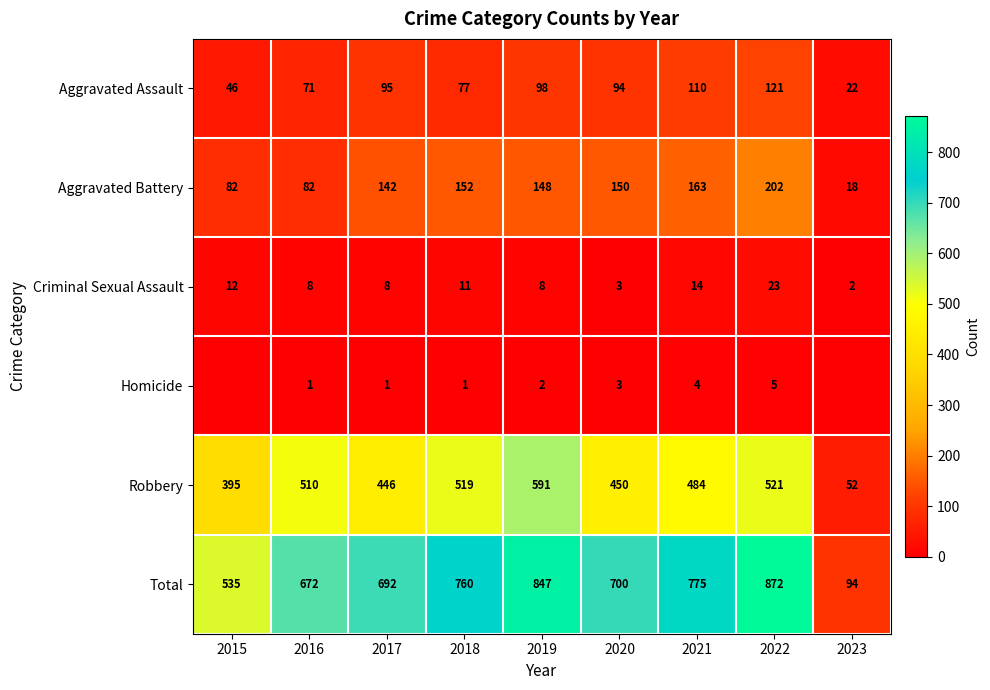

Rank the categories by value from highest to lowest.

2022, 2019, 2021, 2018, 2020, 2017, 2016, 2015, 2023